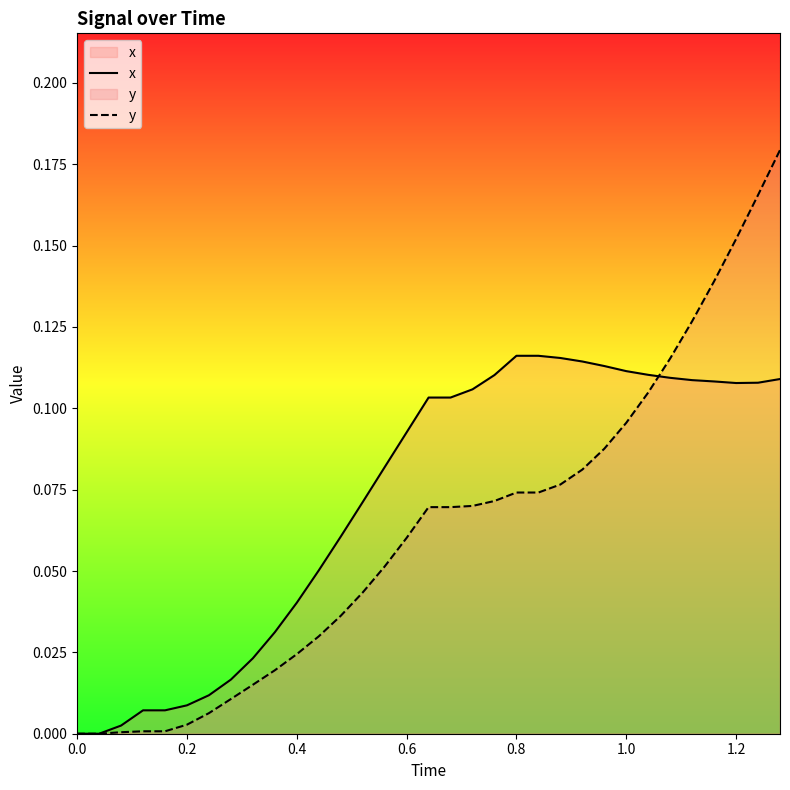

Reading left to right, transcribe all the data shown in this chart.

x: 0.0	0.0	0.0	0.0	0.0	0.0	0.0	0.0	0.0	0.0	0.0	0.1	0.1	0.1	0.1	0.1	0.1	0.1	0.1	0.1	0.1	0.1	0.1	0.1	0.1	0.1	0.1	0.1	0.1	0.1	0.1	0.1	0.1
y: 0.0	0.0	0.0	0.0	0.0	0.0	0.0	0.0	0.0	0.0	0.0	0.0	0.0	0.0	0.1	0.1	0.1	0.1	0.1	0.1	0.1	0.1	0.1	0.1	0.1	0.1	0.1	0.1	0.1	0.1	0.2	0.2	0.2